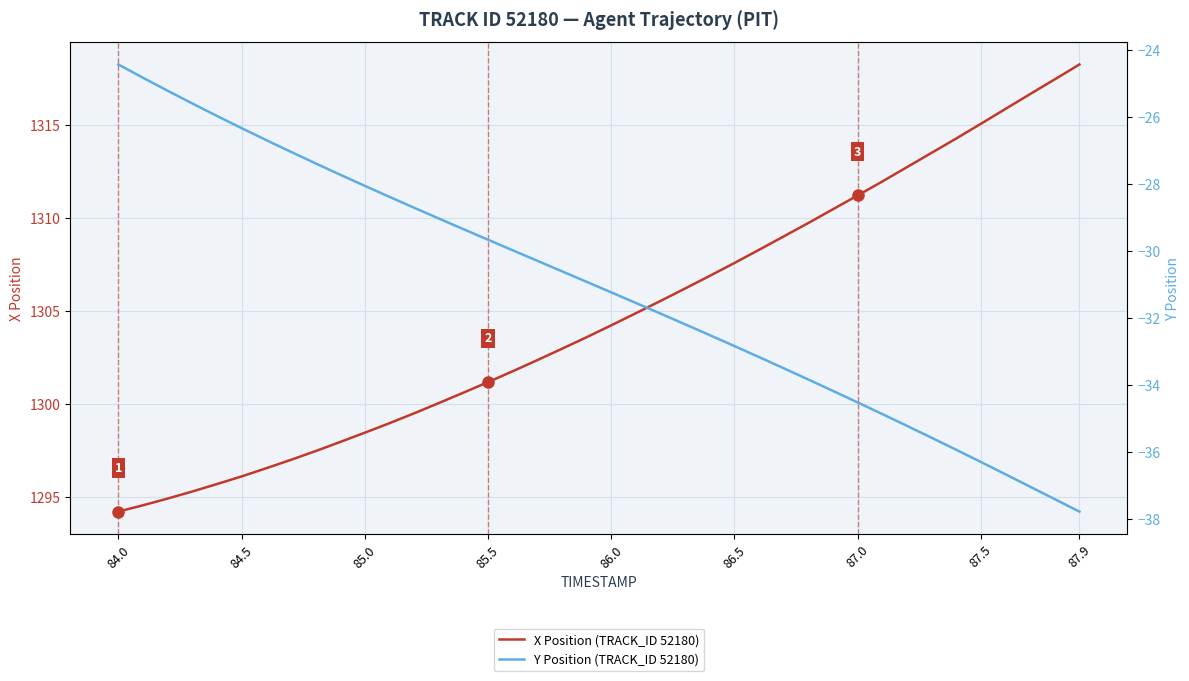

At which label does X Position (TRACK_ID 52180) first exceed 1304?

86.0